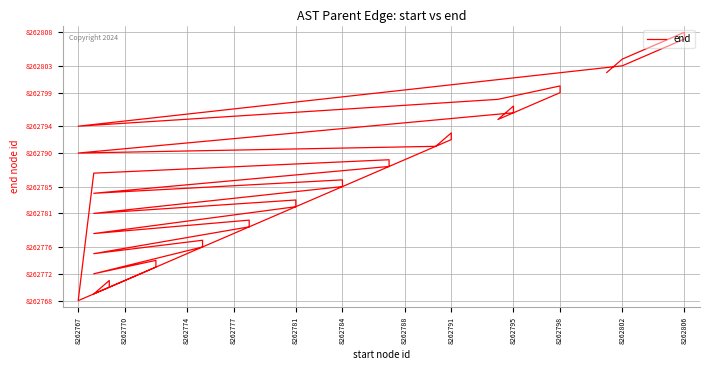

What position from the left is 8262774?

3